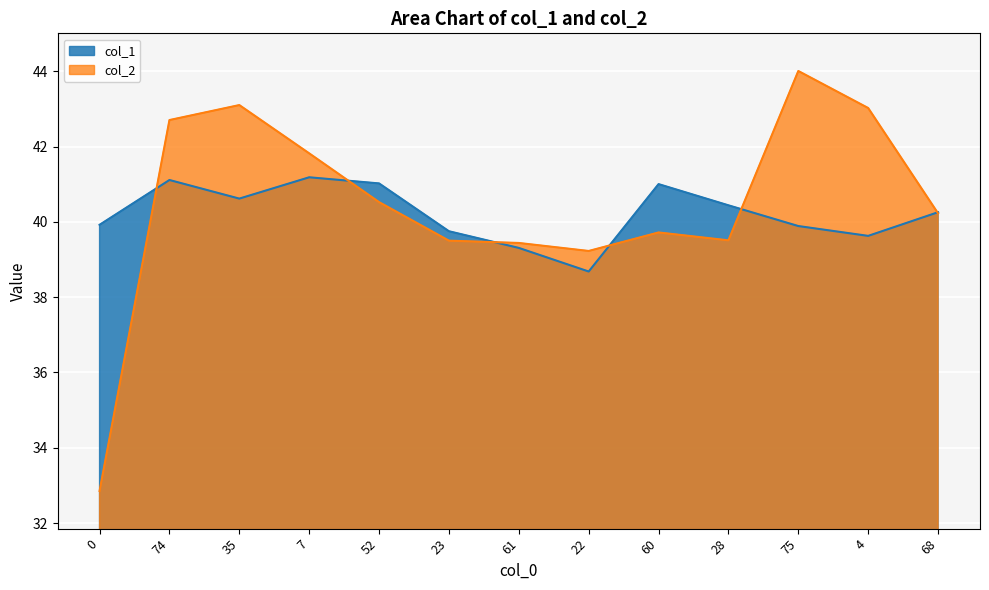

What is the value of the col_2 point at the 13th from the left?

40.2